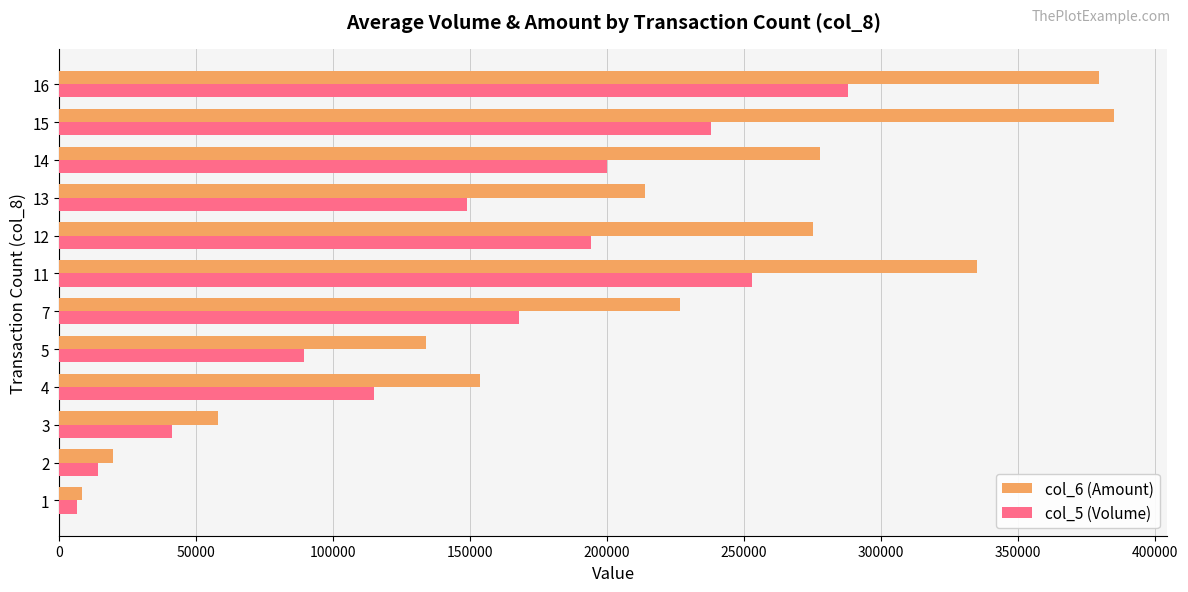

What is the sum of all col_6 (Amount) values?

2466813.3